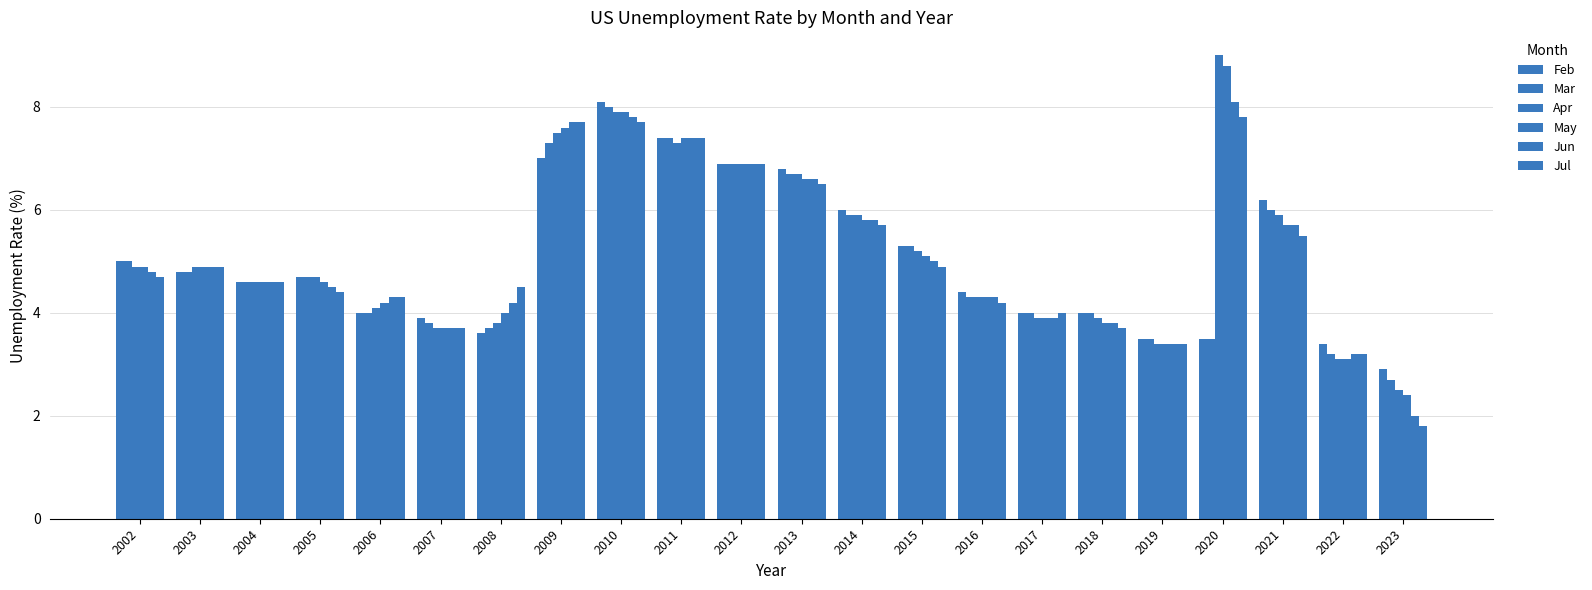

How many groups of bars are there?

22